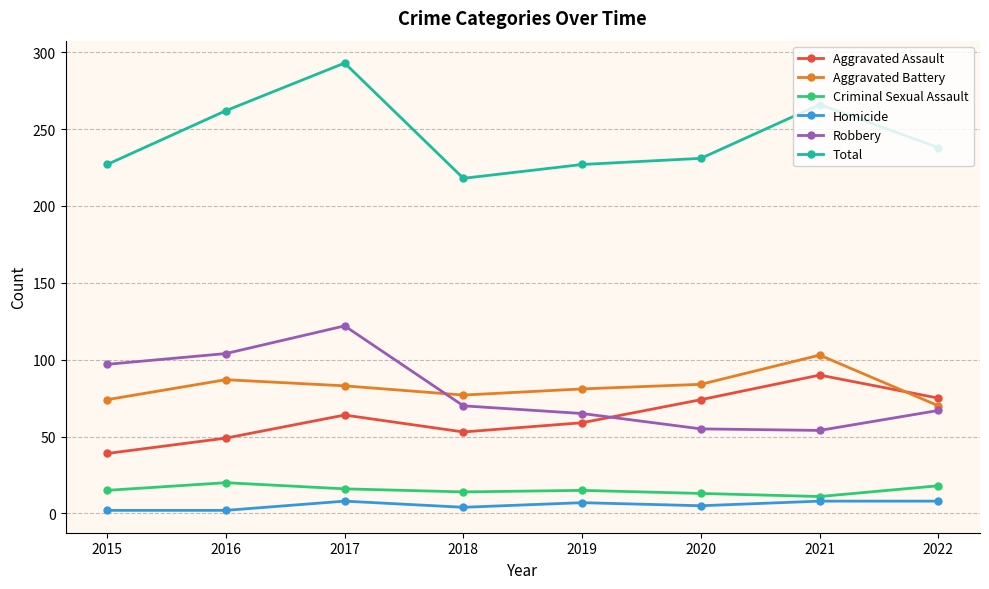

What is the sum of the Homicide values at 2018 and 2021?

12